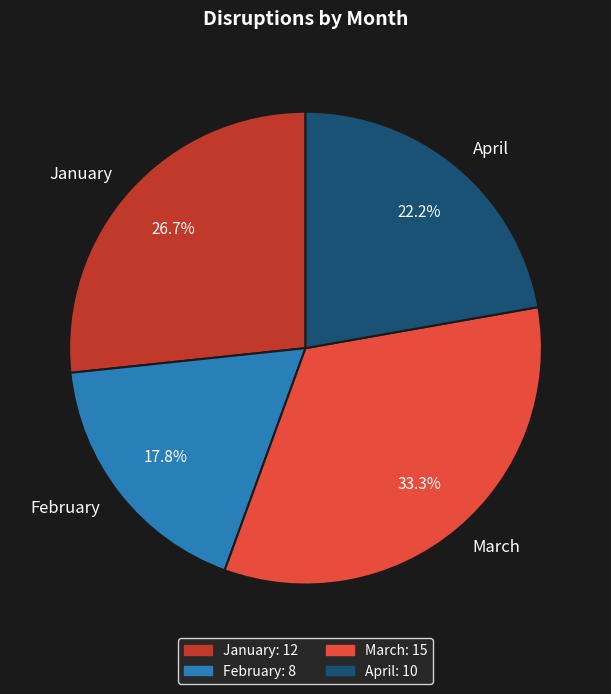

Count the number of slices in the pie.

4